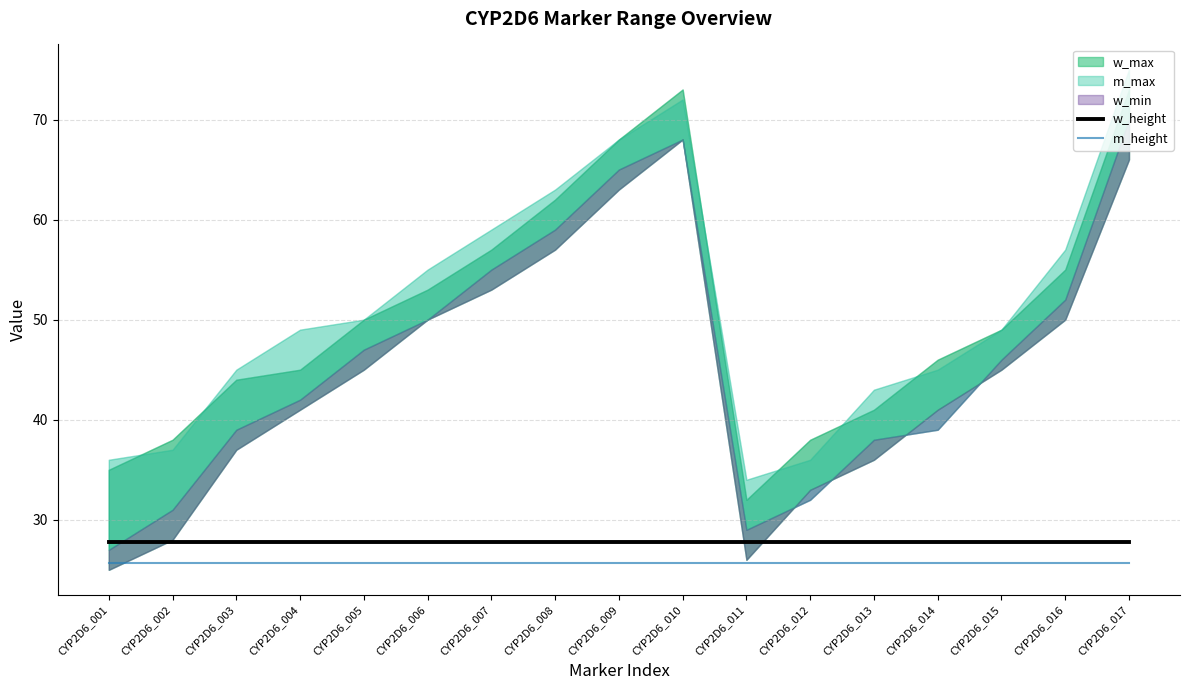

What value does the m_height series have at CYP2D6_008?

25.7